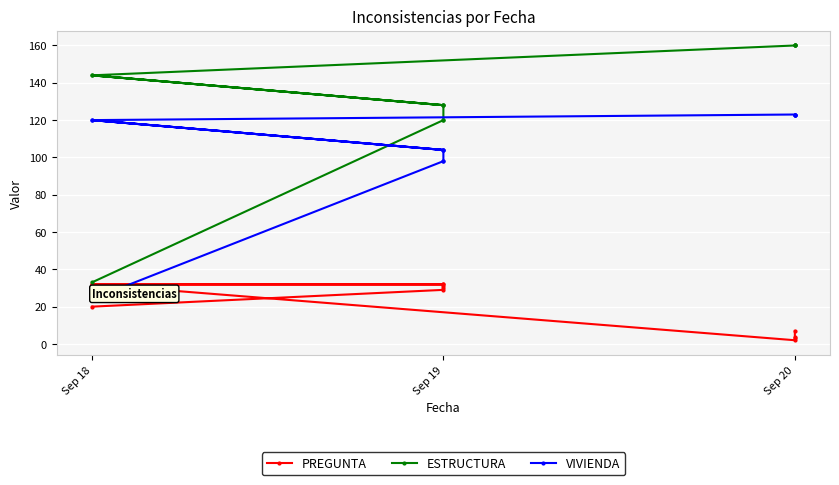

What is the difference between the highest and lowest values at Sep 19?

91